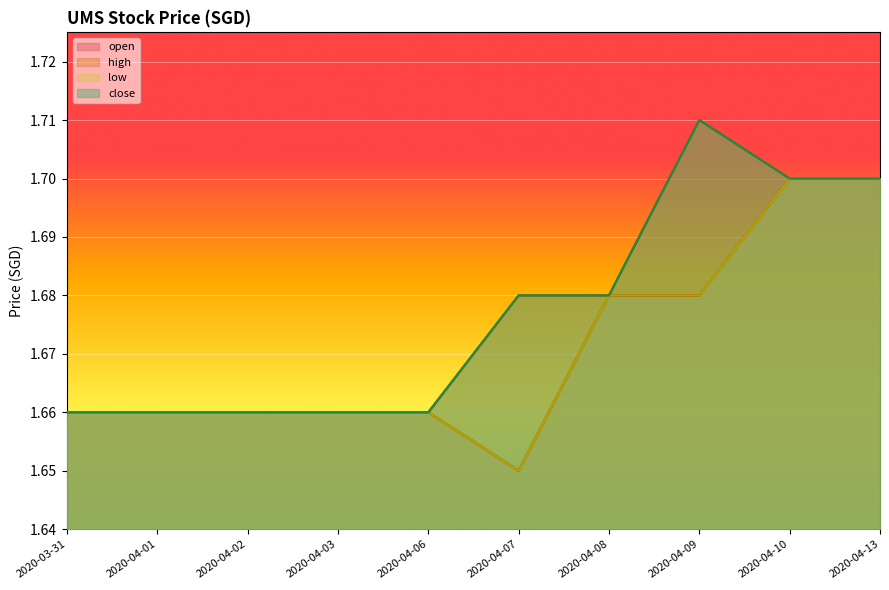

True or false: high has more than 1 interior local peaks.

False